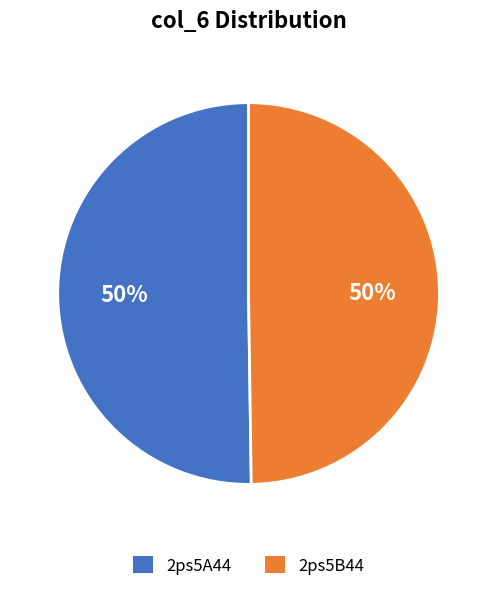

To the nearest percent, what is the combined percentage of 2ps5B44 and 2ps5A44?

100%